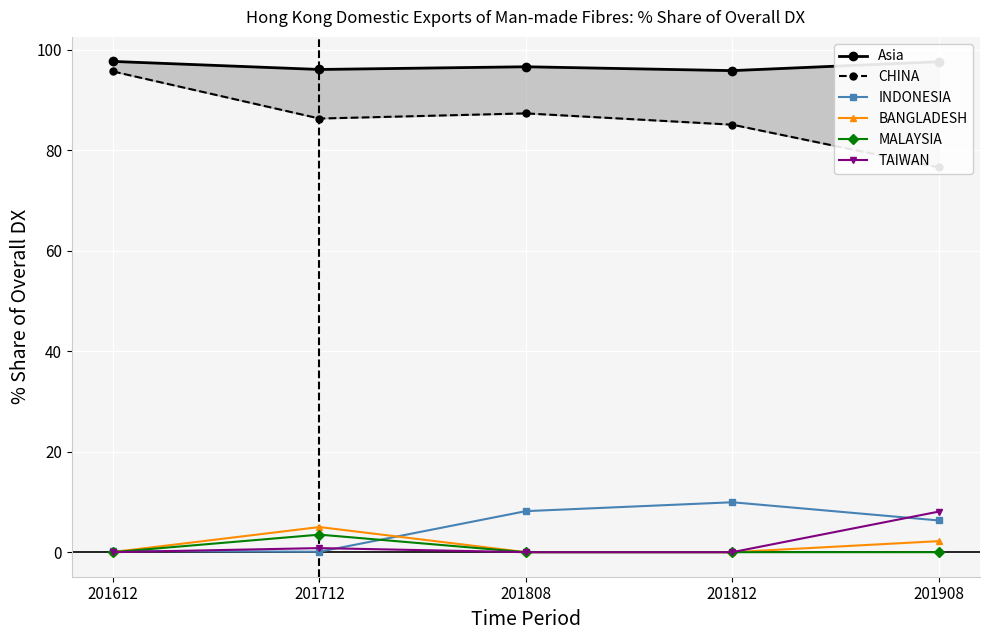

What is the minimum value for INDONESIA?

0.1